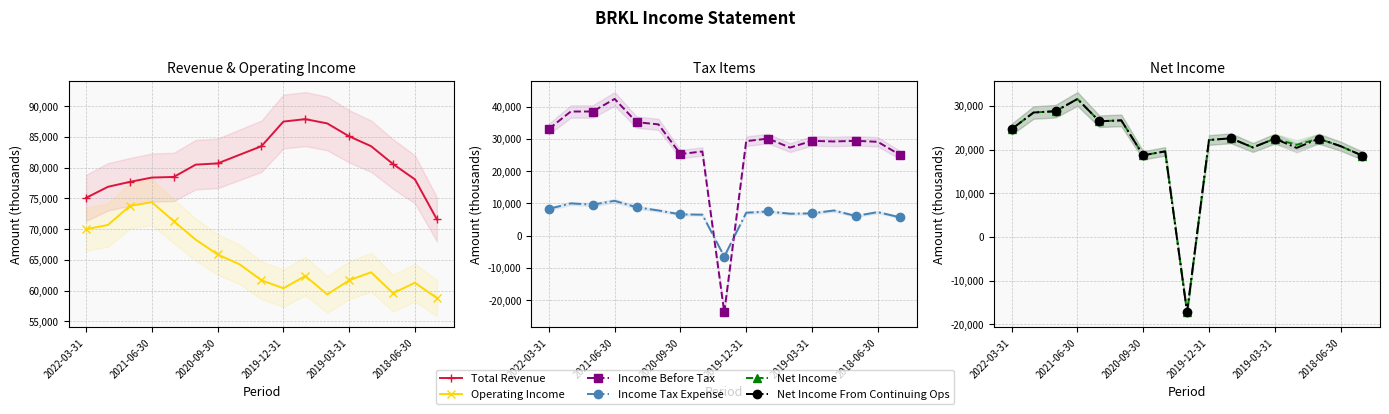

After their last crossing, which series has the higher values: Net Income or Income Tax Expense?

Net Income